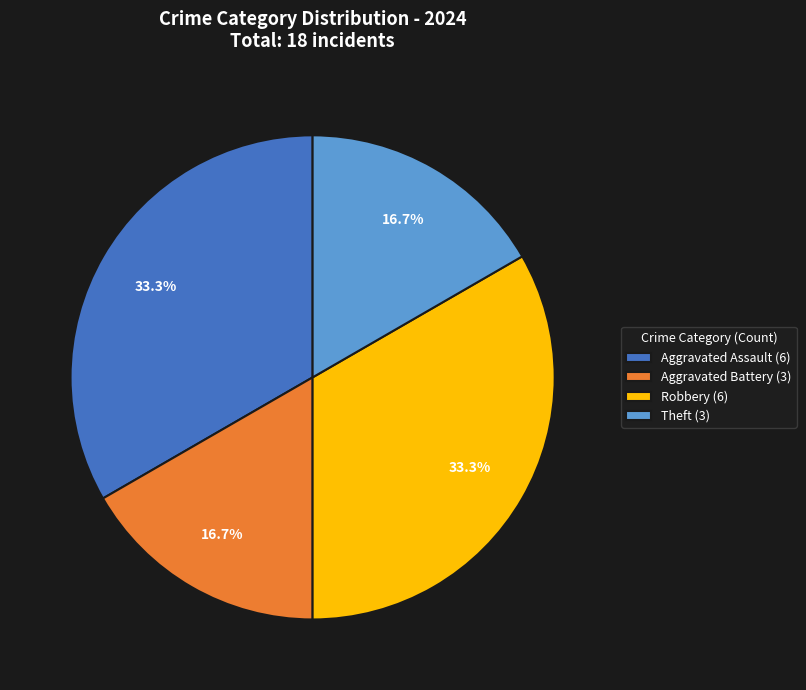

Approximately how many times larger is the value at Aggravated Assault (6) compared to Theft (3)?

2.0